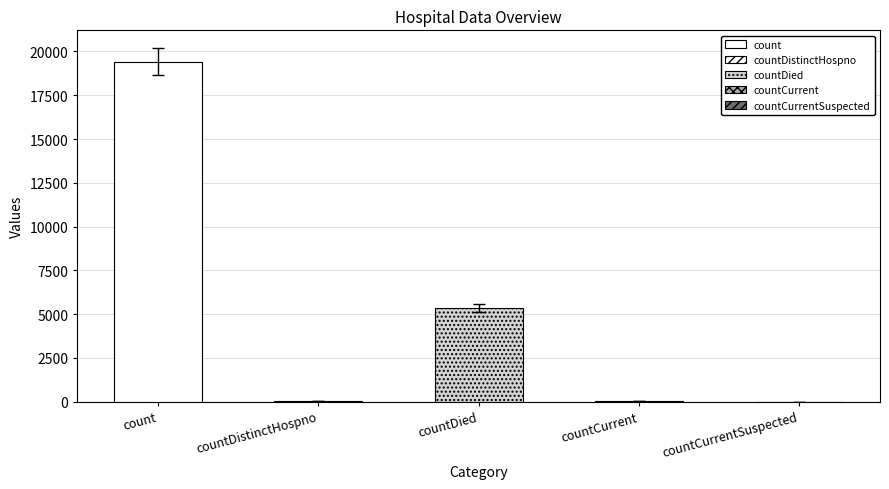

Is it true that the value at countCurrentSuspected is 12105.8?

False